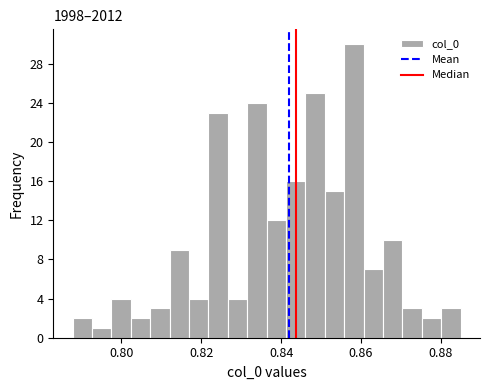

Read against the x-axis, roughly where is the centre of the tallest bar?

0.858